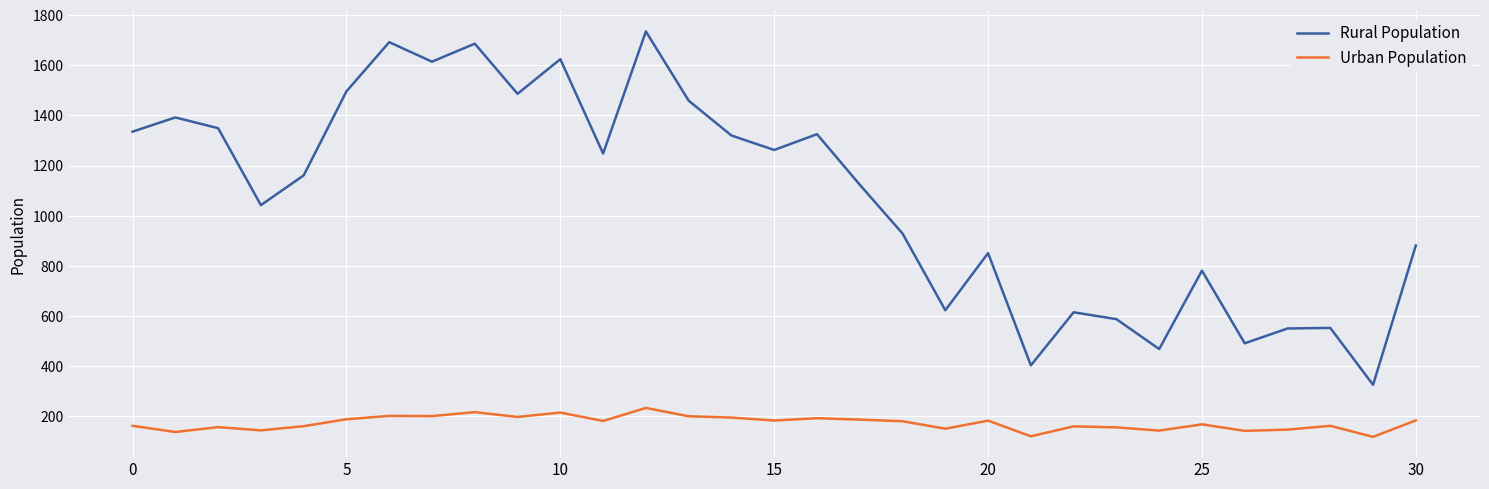

Rank the series by their maximum value, from highest to lowest.

Rural Population, Urban Population